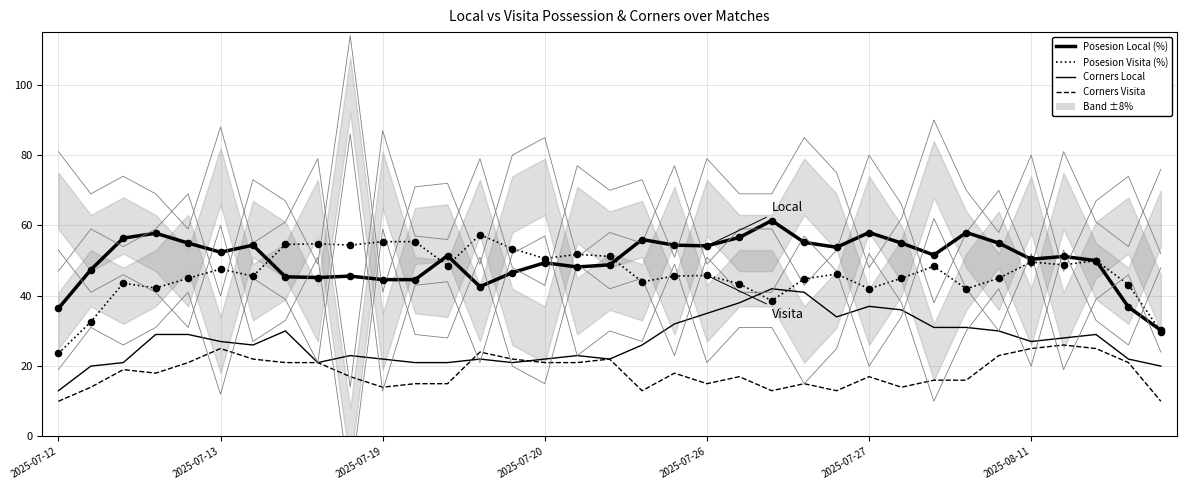

At how many categories does at least one series exceed 12?

35